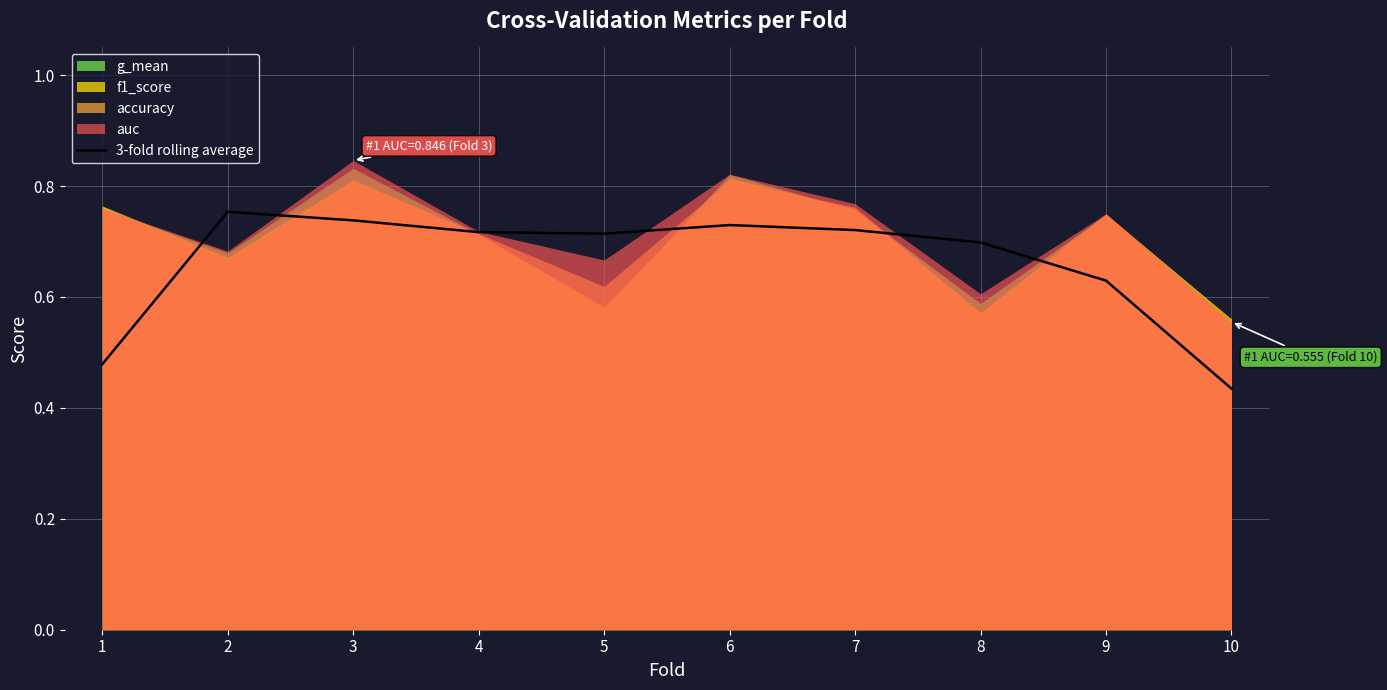

Reading left to right, list all the values displayed in this chart.

1=0.5	2=0.8	3=0.7	4=0.7	5=0.7	6=0.7	7=0.7	8=0.7	9=0.6	10=0.4